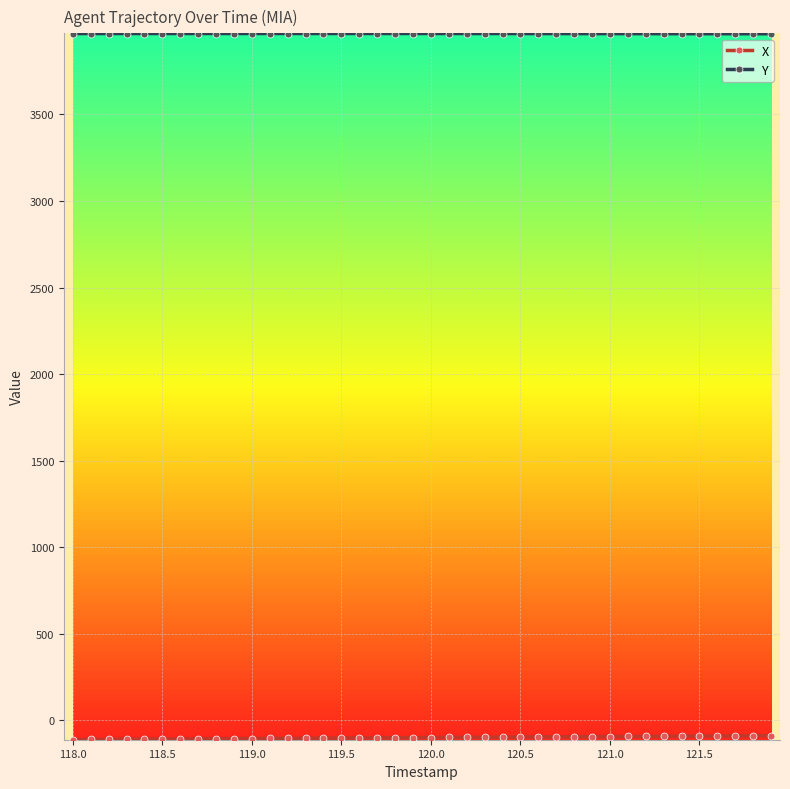

What is the maximum value shown in the chart?

3967.8